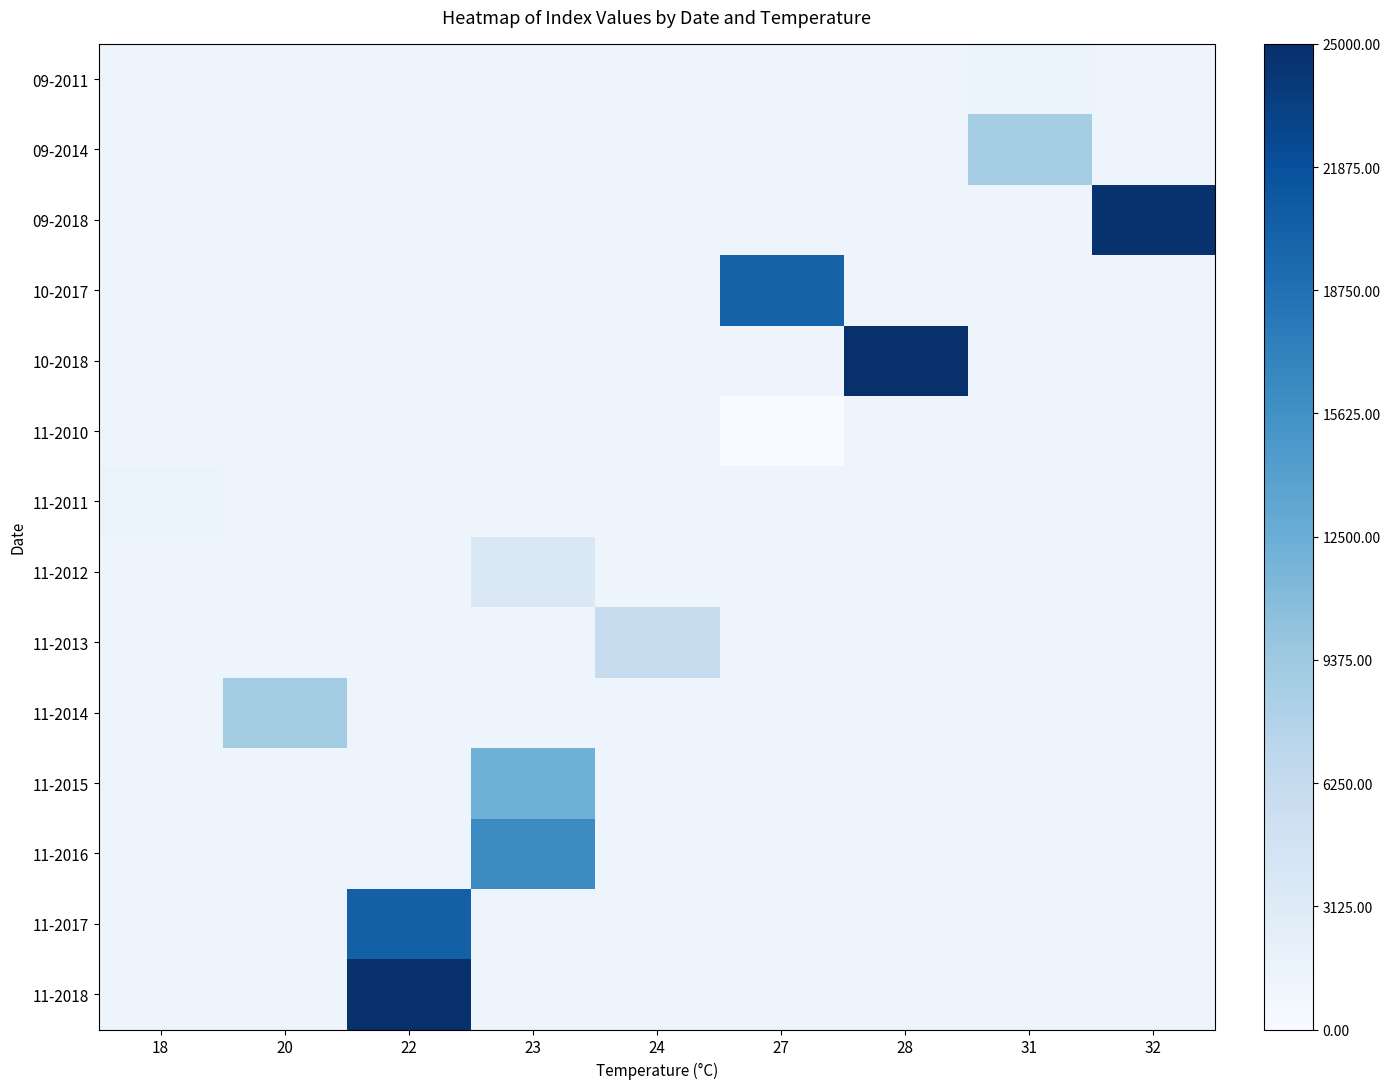

Which series changed the most between 22 and 24?

11-2018